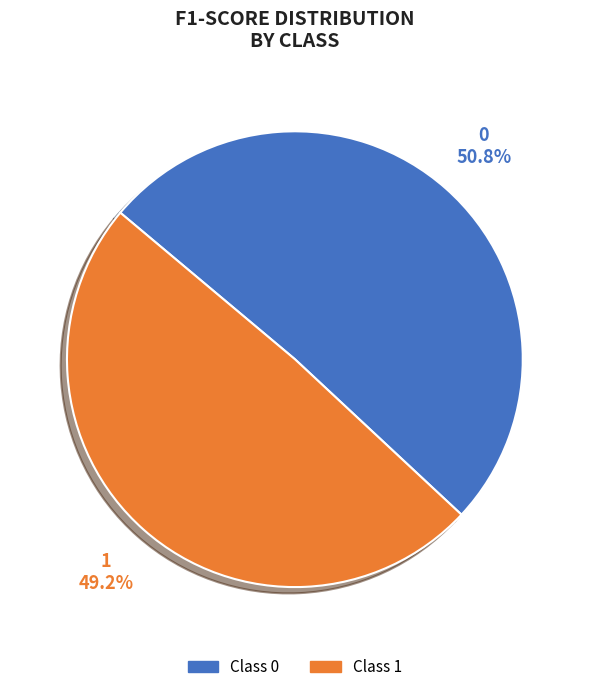

What percentage is the 1 slice, to the nearest percent?

49%